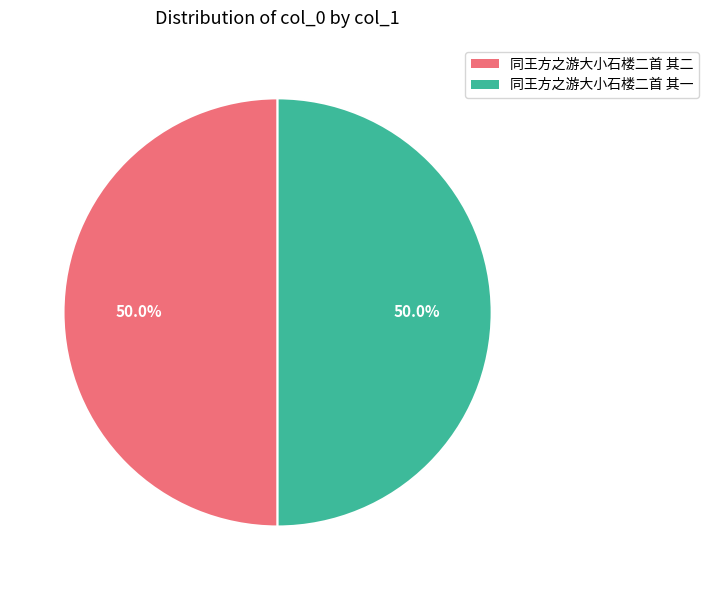

Approximately how many times larger is the value at 同王方之游大小石楼二首 其一 compared to 同王方之游大小石楼二首 其二?

1.0